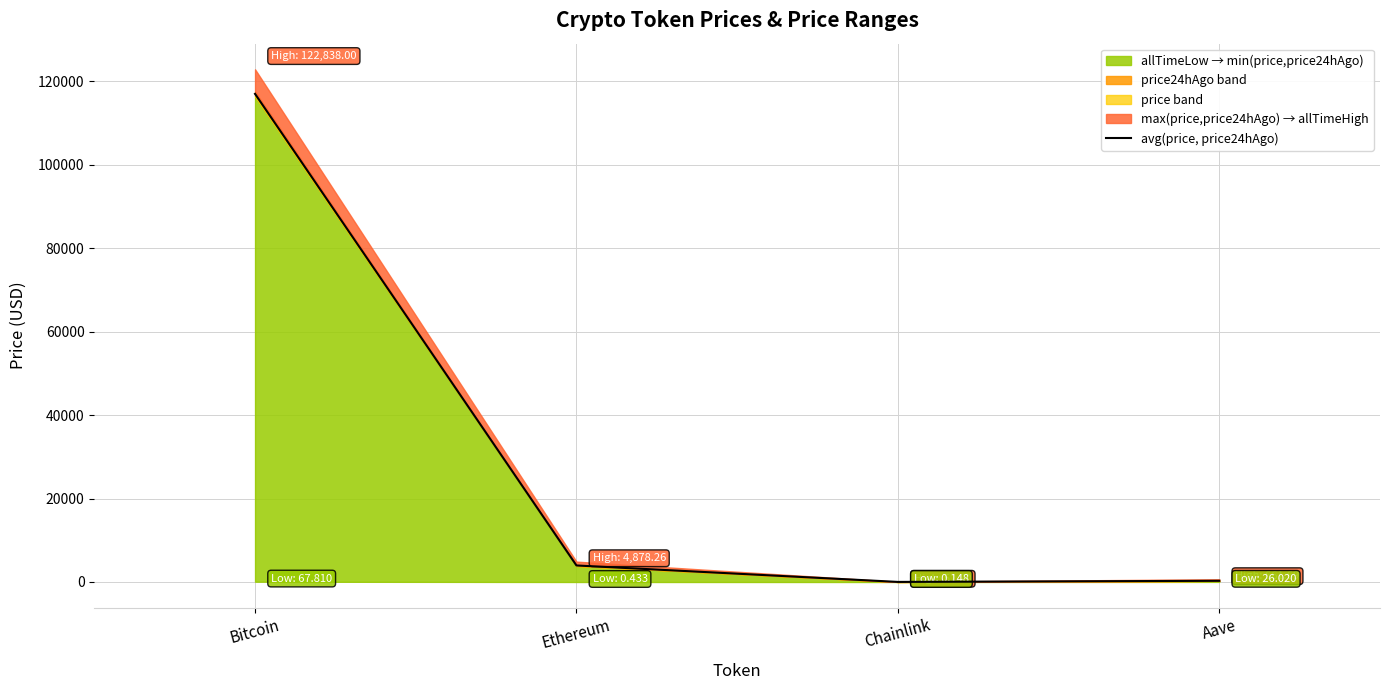

Reading left to right, extract all data points from this chart.

116949.5	3959.6	18.9	286.3